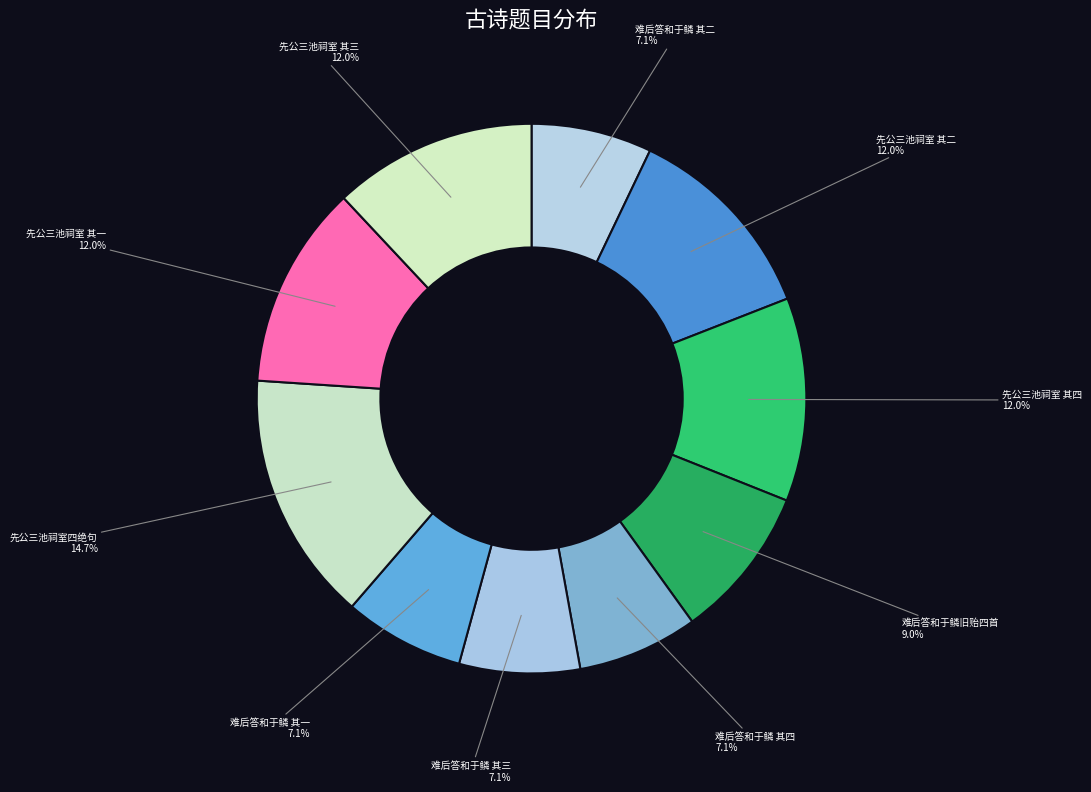

Is there any slice that represents more than half of the pie?

No